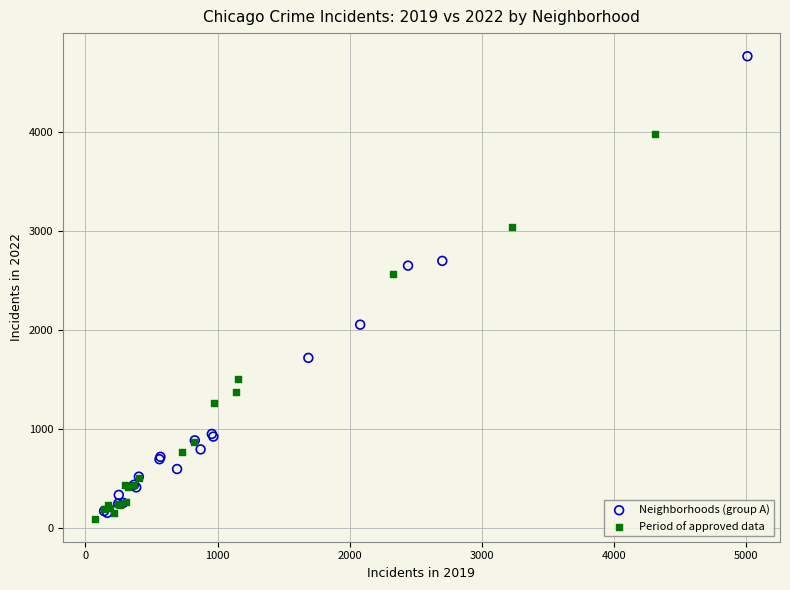

Which series contains the highest Y value?

Neighborhoods (group A)